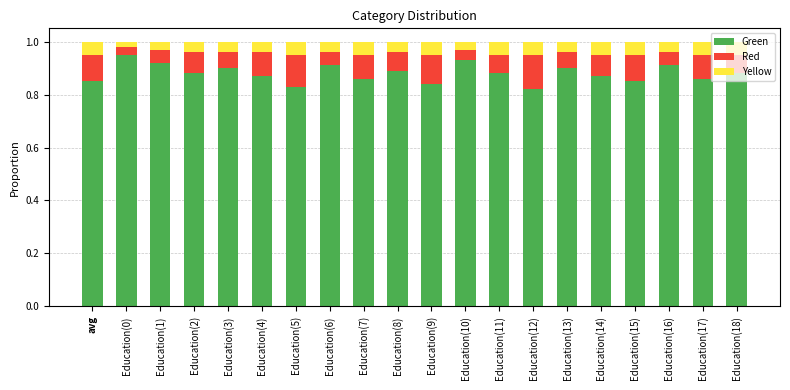

What is the total value across all series at Education(15)?

1.0